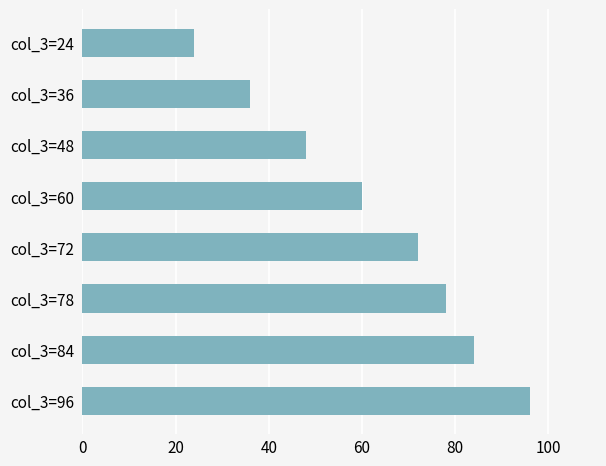

Which has a higher value, col_3=48 or col_3=24?

col_3=48